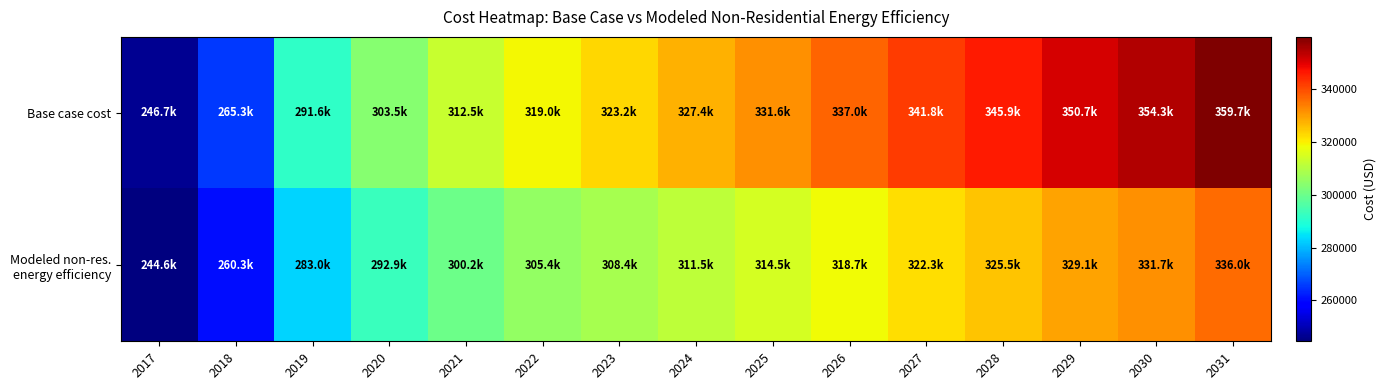

Rank the series by their maximum value, from lowest to highest.

Modeled non-res. energy efficiency, Base case cost